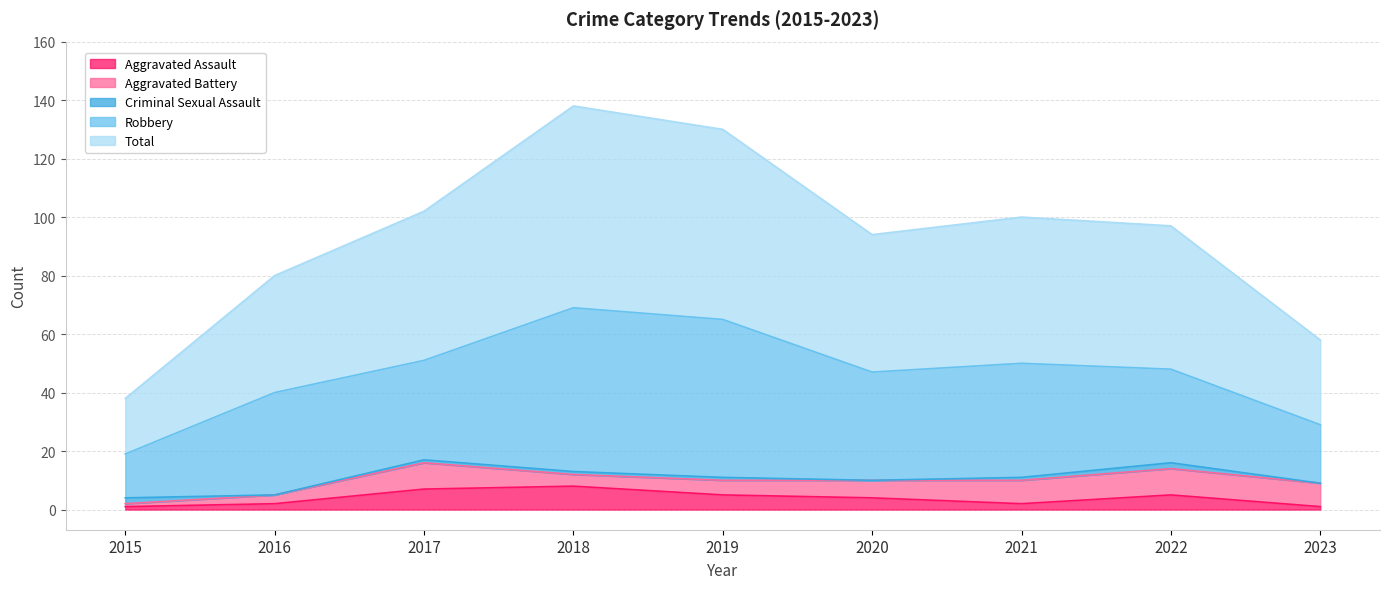

Which has a higher value, 2015 or 2017?

2017